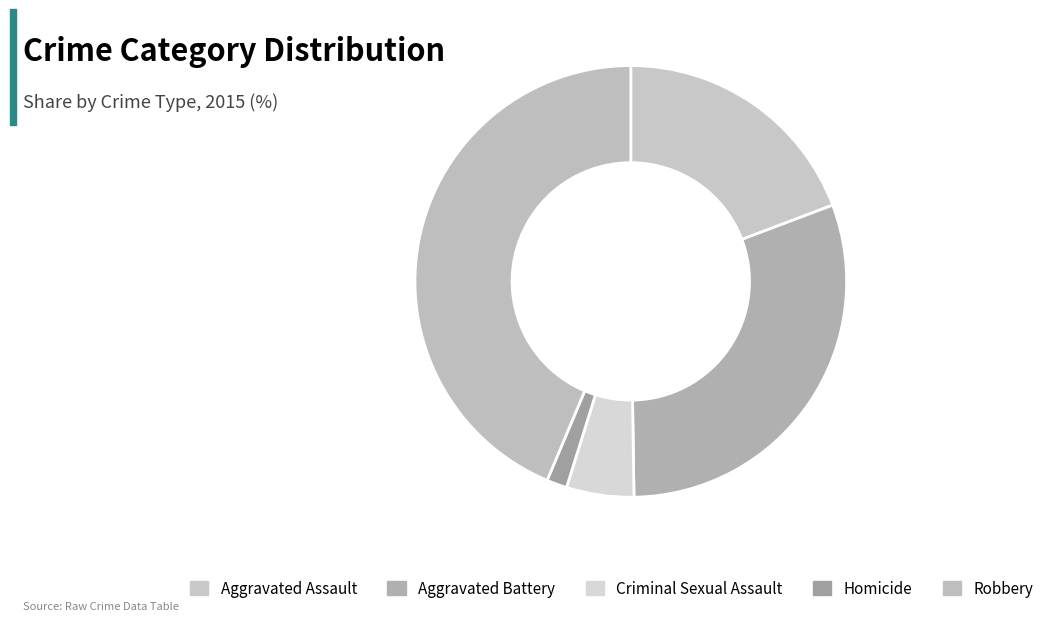

Is the sum of Aggravated Battery and Criminal Sexual Assault greater than half?

No